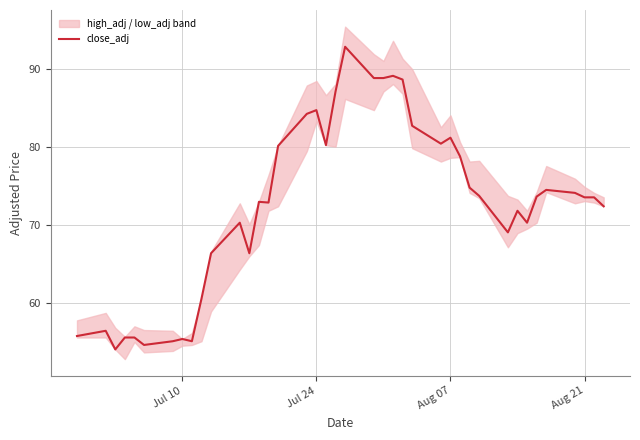

What is the difference between the second highest and minimum values?

35.1